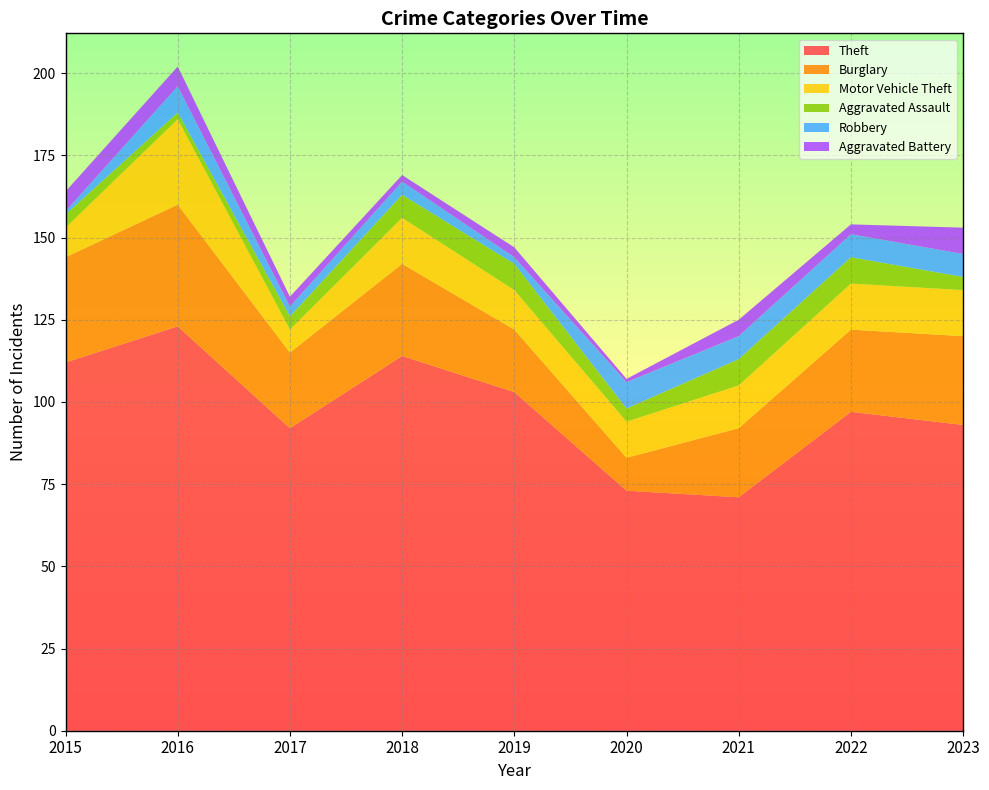

Reading left to right, transcribe all the data shown in this chart.

Theft: 2015=112	2016=123	2017=92	2018=114	2019=103	2020=73	2021=71	2022=97	2023=93
Burglary: 2015=32	2016=37	2017=23	2018=28	2019=19	2020=10	2021=21	2022=25	2023=27
Motor Vehicle Theft: 2015=9	2016=26	2017=7	2018=14	2019=12	2020=11	2021=13	2022=14	2023=14
Aggravated Assault: 2015=4	2016=2	2017=4	2018=7	2019=8	2020=4	2021=8	2022=8	2023=4
Robbery: 2015=1	2016=8	2017=3	2018=4	2019=2	2020=8	2021=7	2022=7	2023=7
Aggravated Battery: 2015=6	2016=6	2017=3	2018=2	2019=3	2020=1	2021=5	2022=3	2023=8